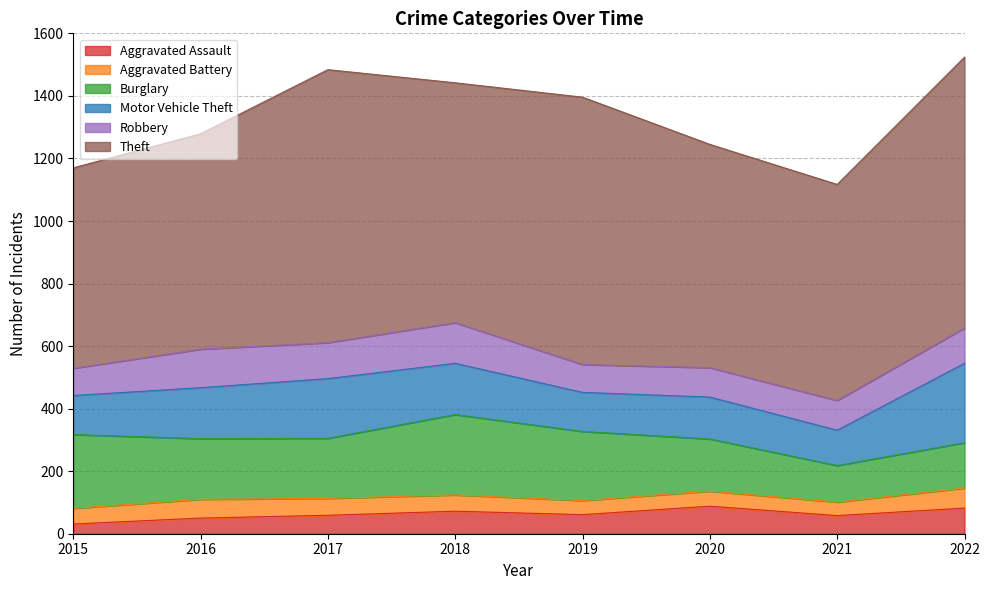

How many data points in Burglary are less than 194?

4